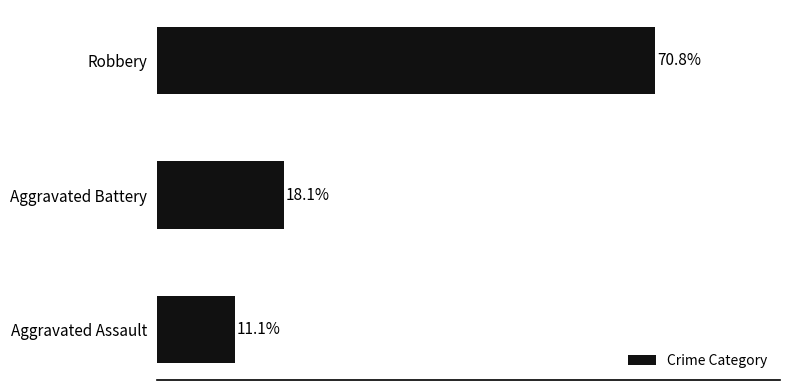

List the labels in order of value, largest first.

Robbery, Aggravated Battery, Aggravated Assault